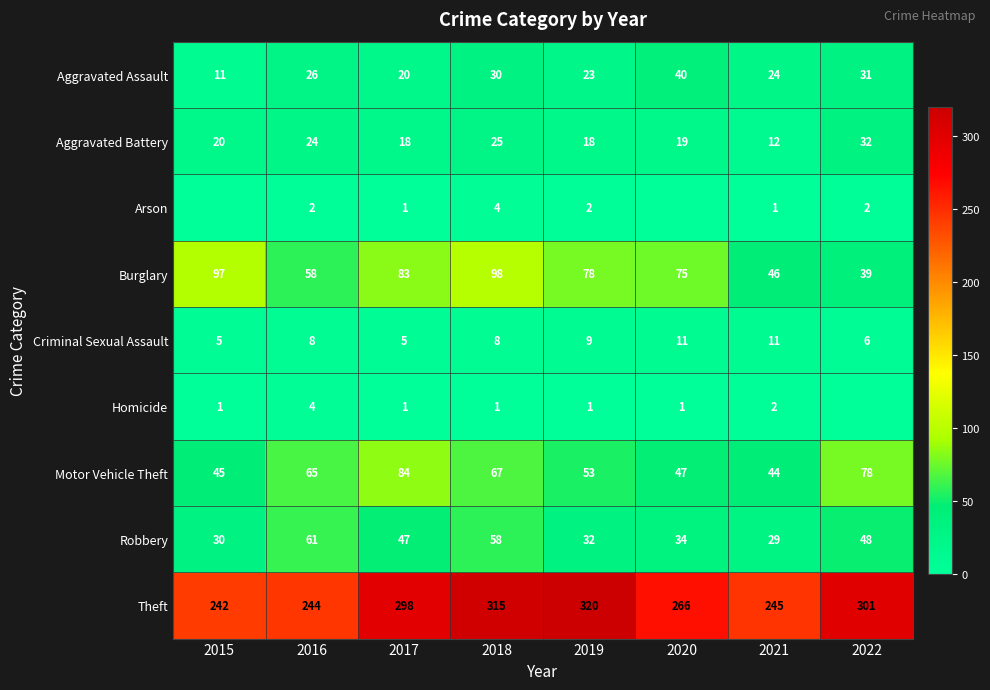

What is the difference between the Homicide values at 2016 and 2020?

3